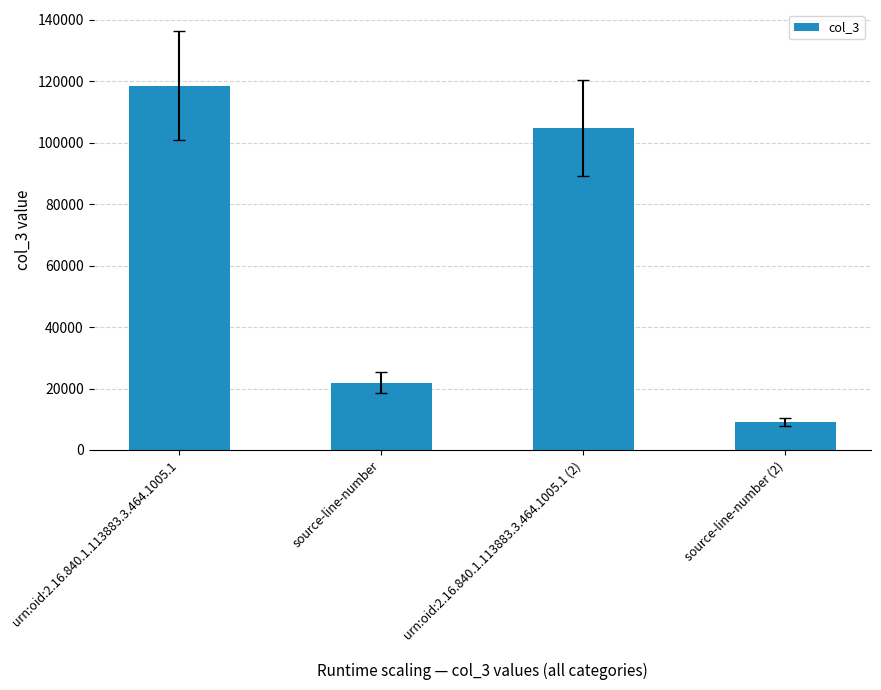

List the labels in order of value, smallest first.

source-line-number (2), source-line-number, urn:oid:2.16.840.1.113883.3.464.1005.1 (2), urn:oid:2.16.840.1.113883.3.464.1005.1